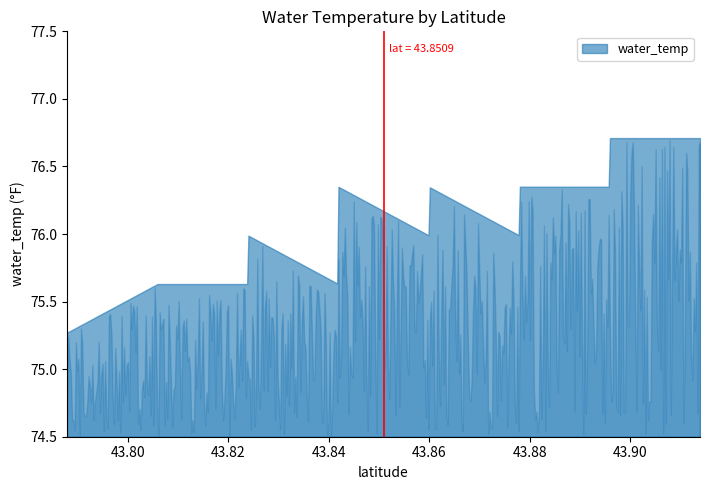

True or false: the data shows 137.5 at 43.9139134.

False